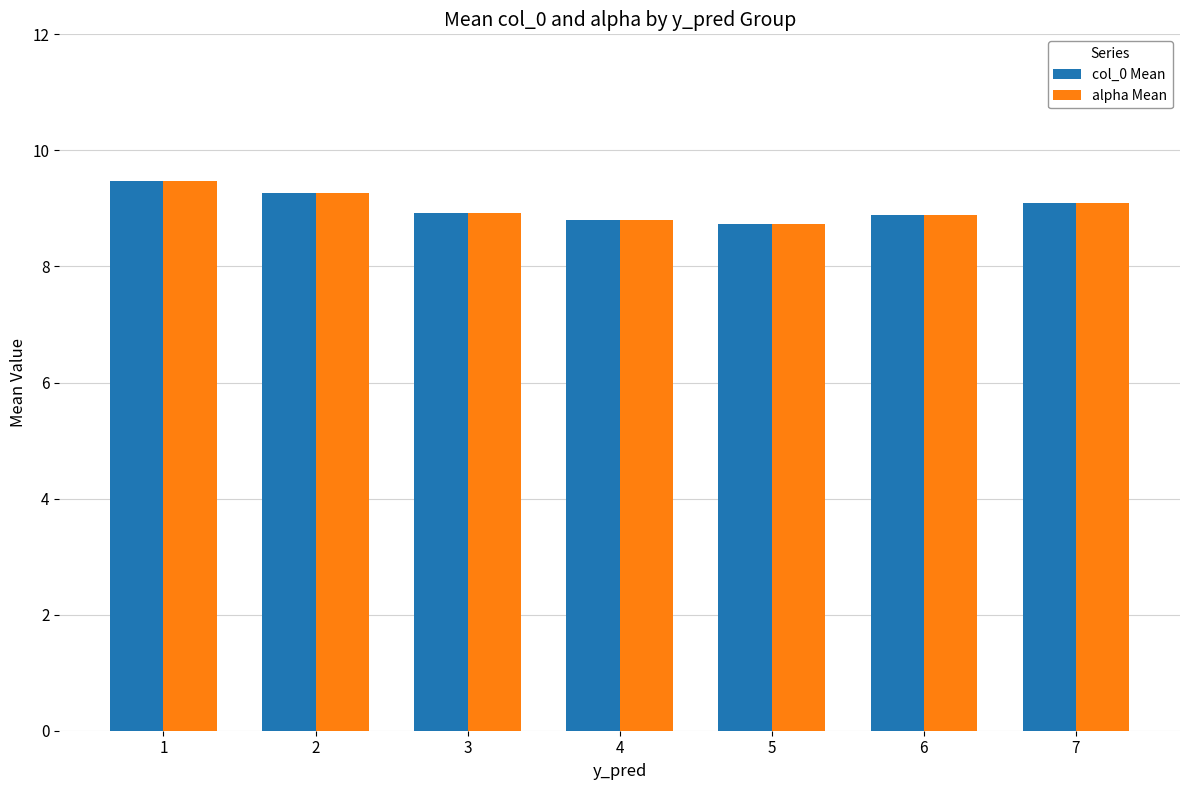

What is the value of the alpha Mean bar at the 3rd from the left?

8.9